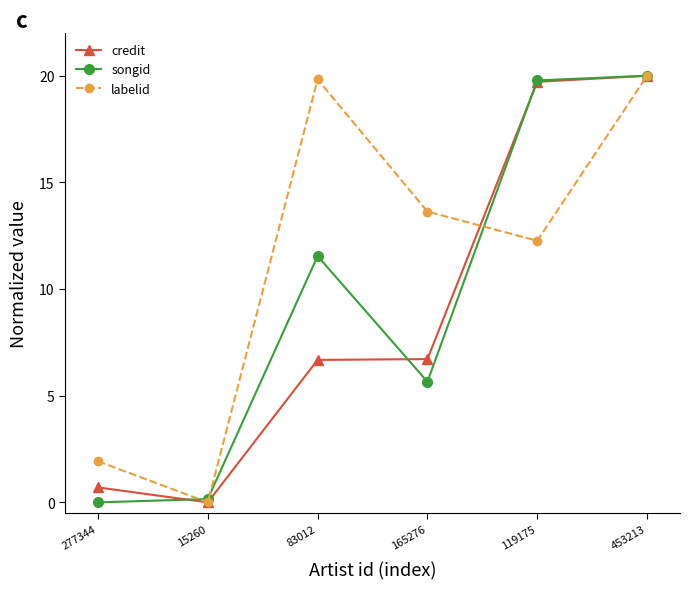

List the series in order of their overall mean, lowest first.

credit, songid, labelid